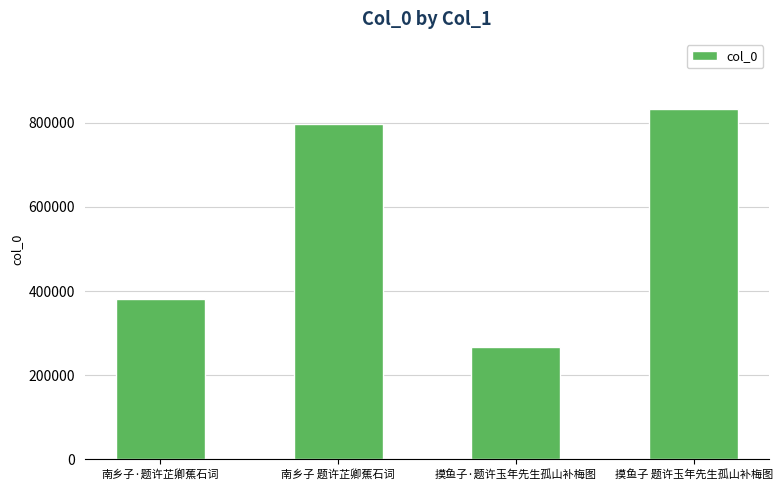

List the labels in order of value, smallest first.

摸鱼子·题许玉年先生孤山补梅图, 南乡子·题许芷卿蕉石词, 南乡子 题许芷卿蕉石词, 摸鱼子 题许玉年先生孤山补梅图